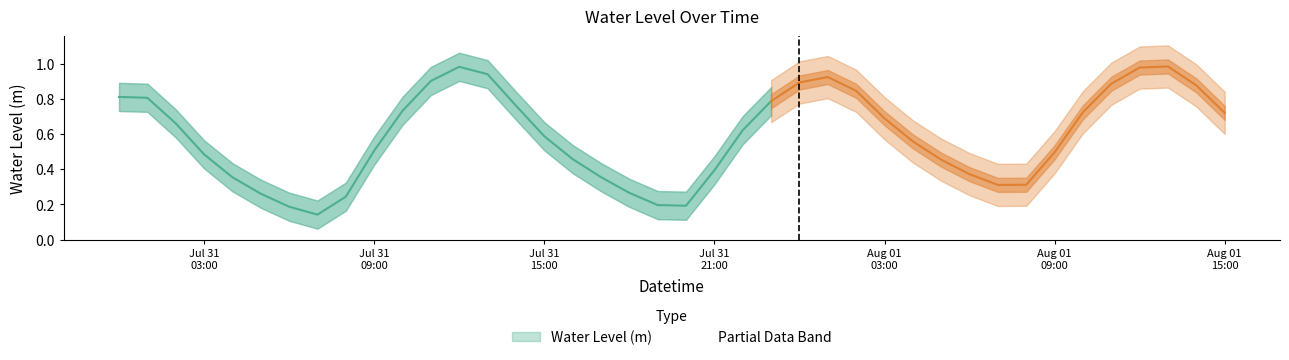

What is the difference between the maximum and second lowest values?

0.8